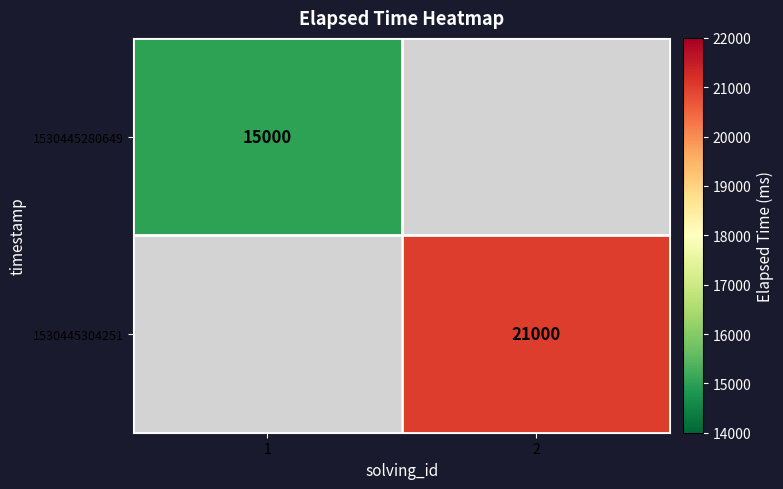

At which category does the chart reach its peak across all series?

2